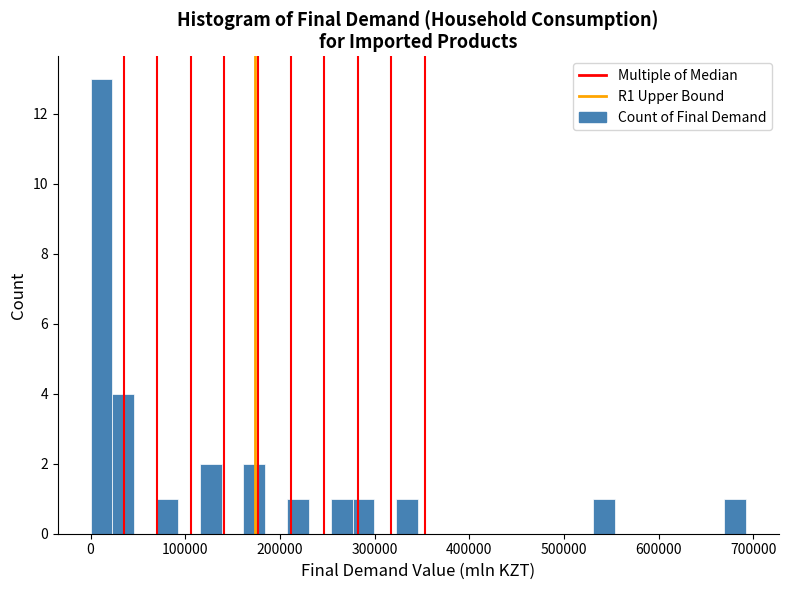

Read against the x-axis, roughly where is the centre of the tallest bar?

10000